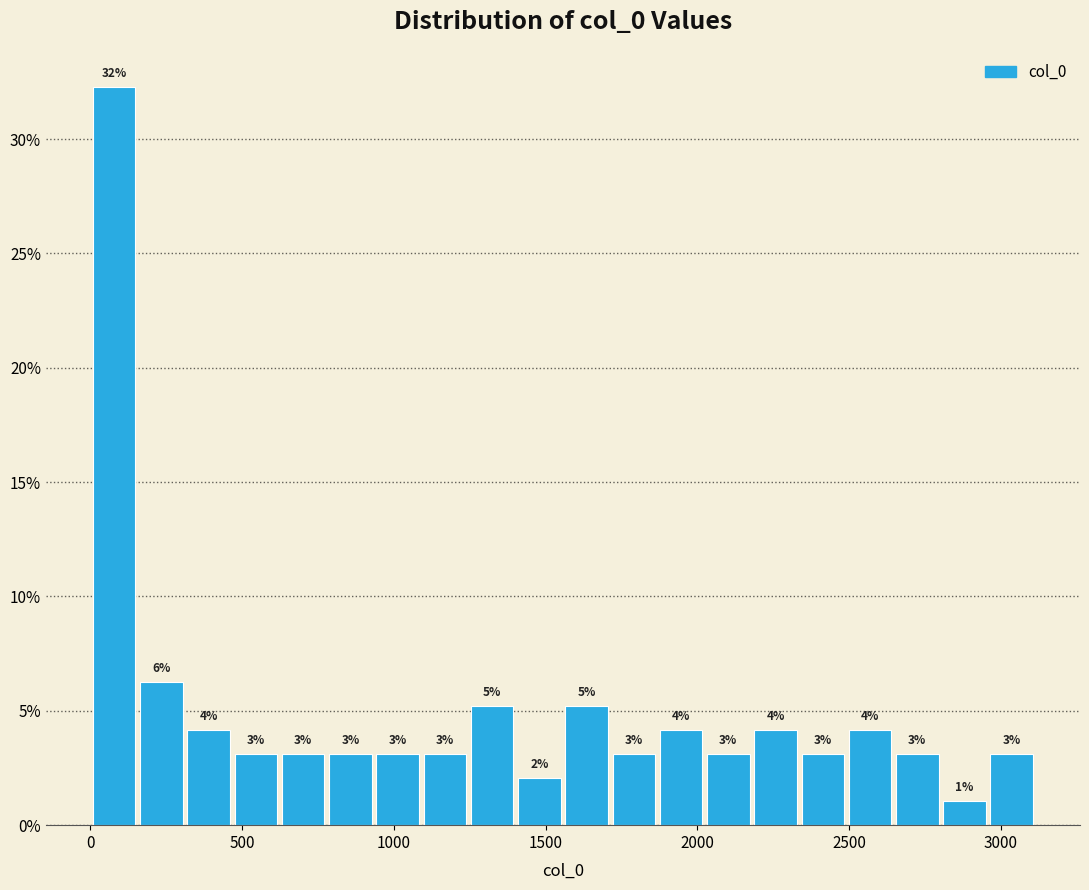

Read against the x-axis, roughly where is the centre of the tallest bar?

100